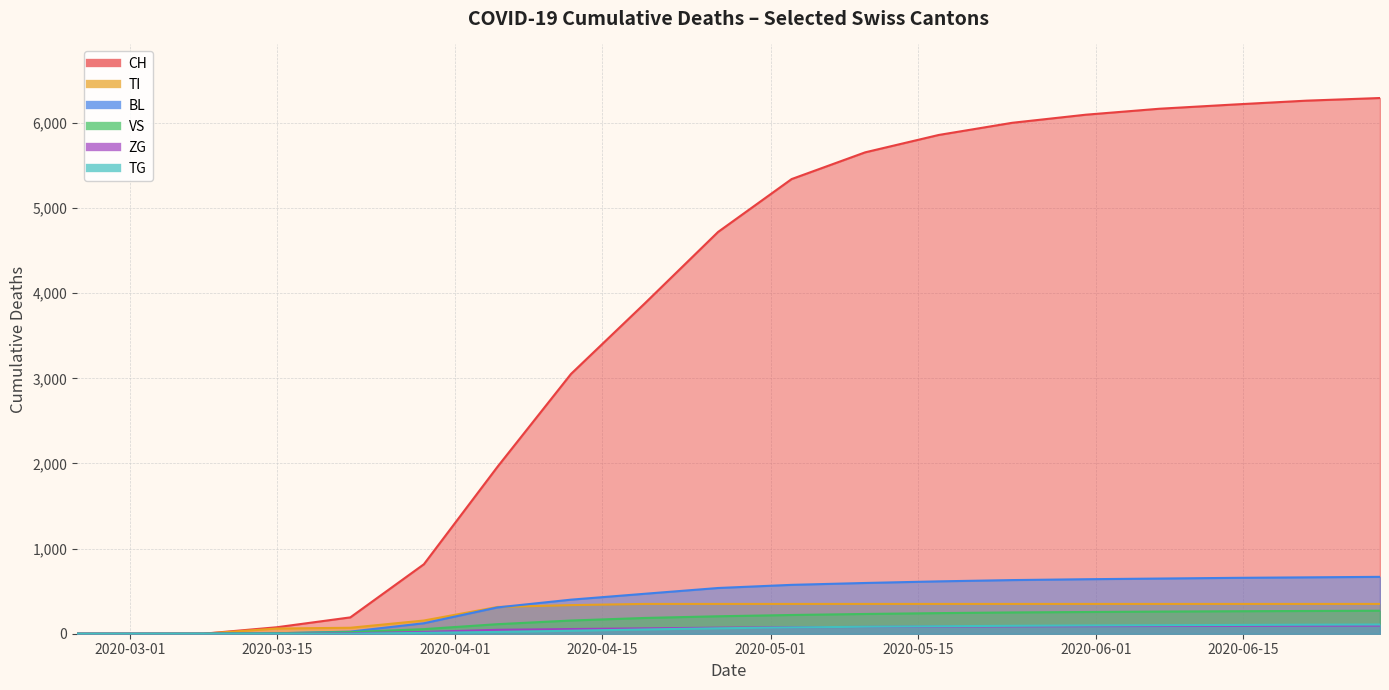

What position from the right is 2020-05-10?

8